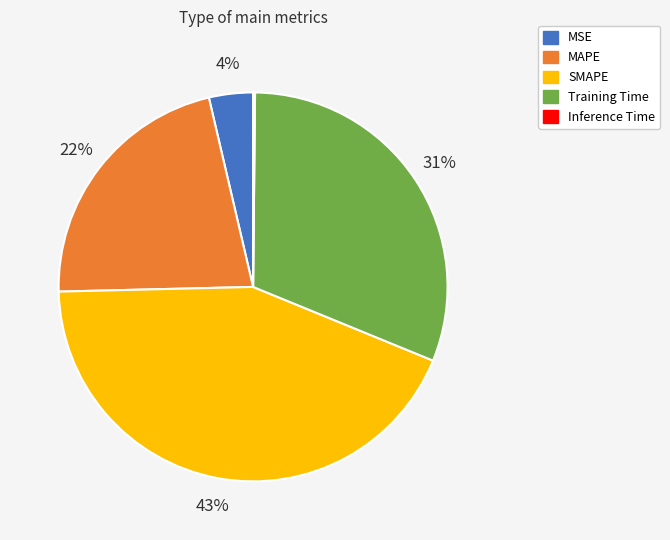

Is there any slice that represents more than half of the pie?

No